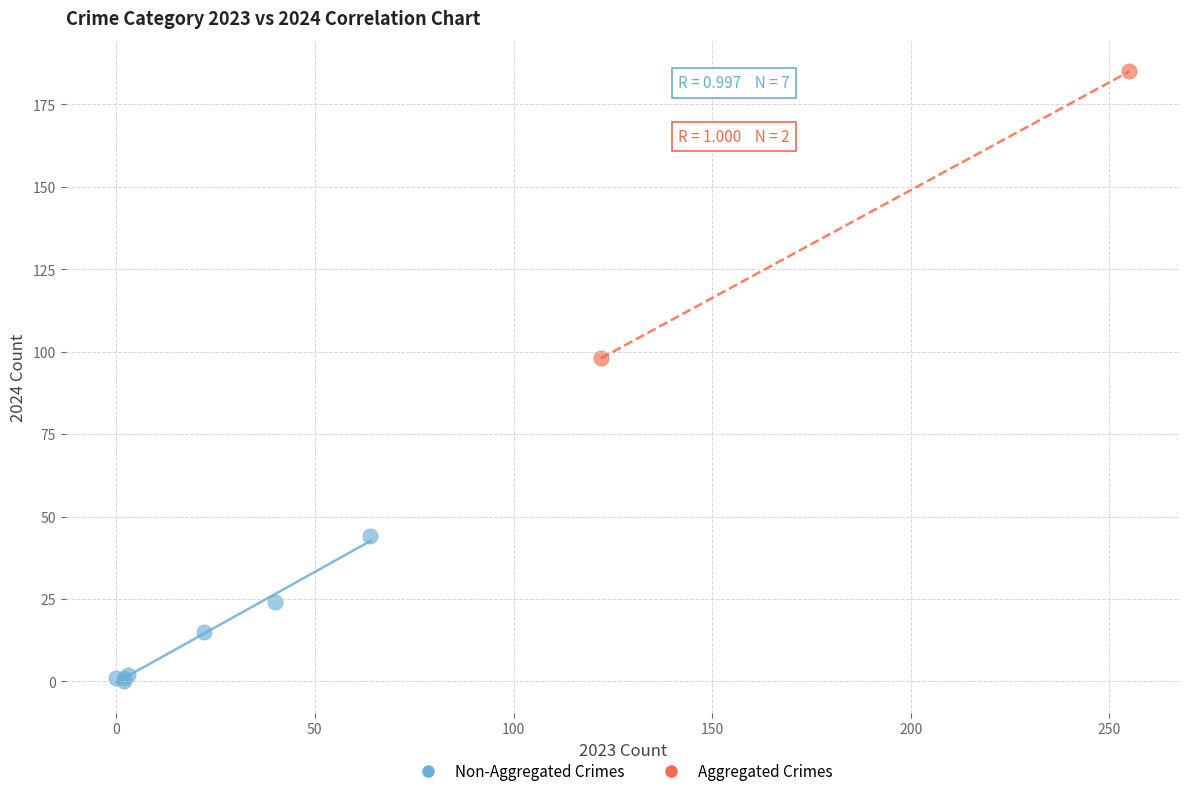

What are all the series names shown in the legend?

Non-Aggregated Crimes, Aggregated Crimes